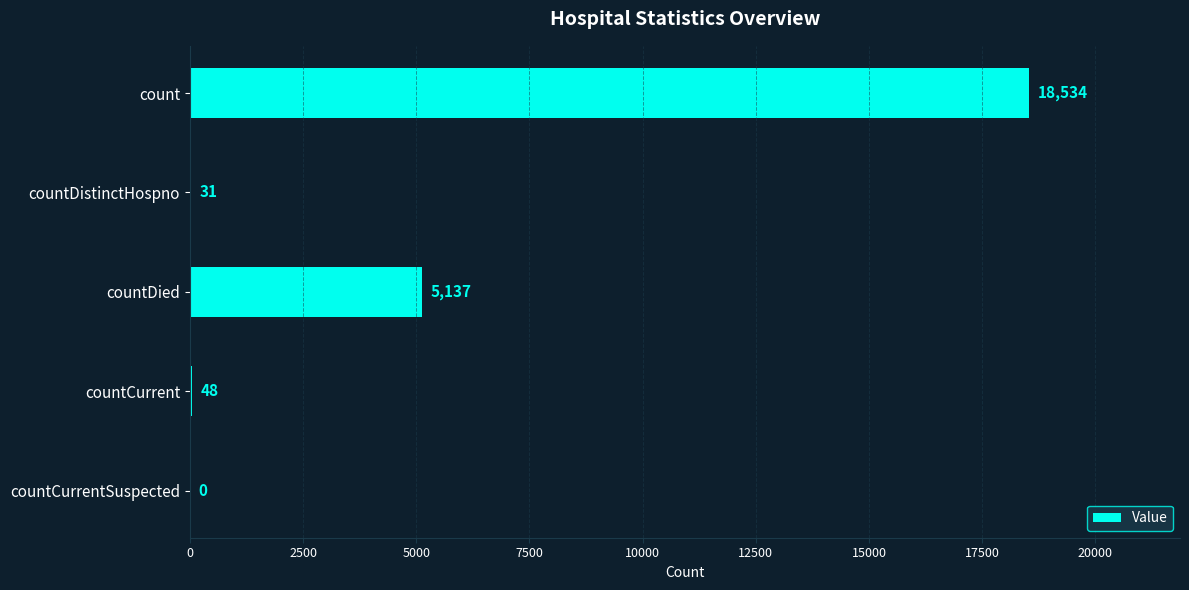

What is the ratio of the value at count to the value at countDied?

3.6